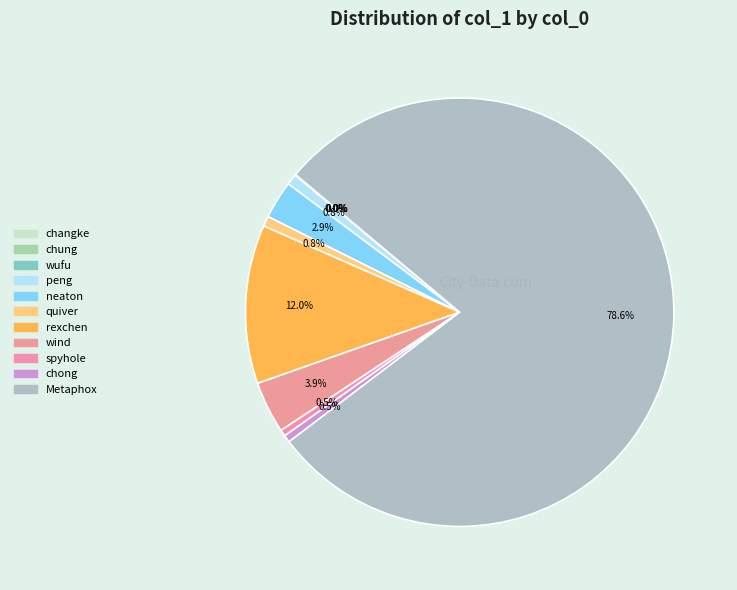

Which has a higher value, peng or spyhole?

peng